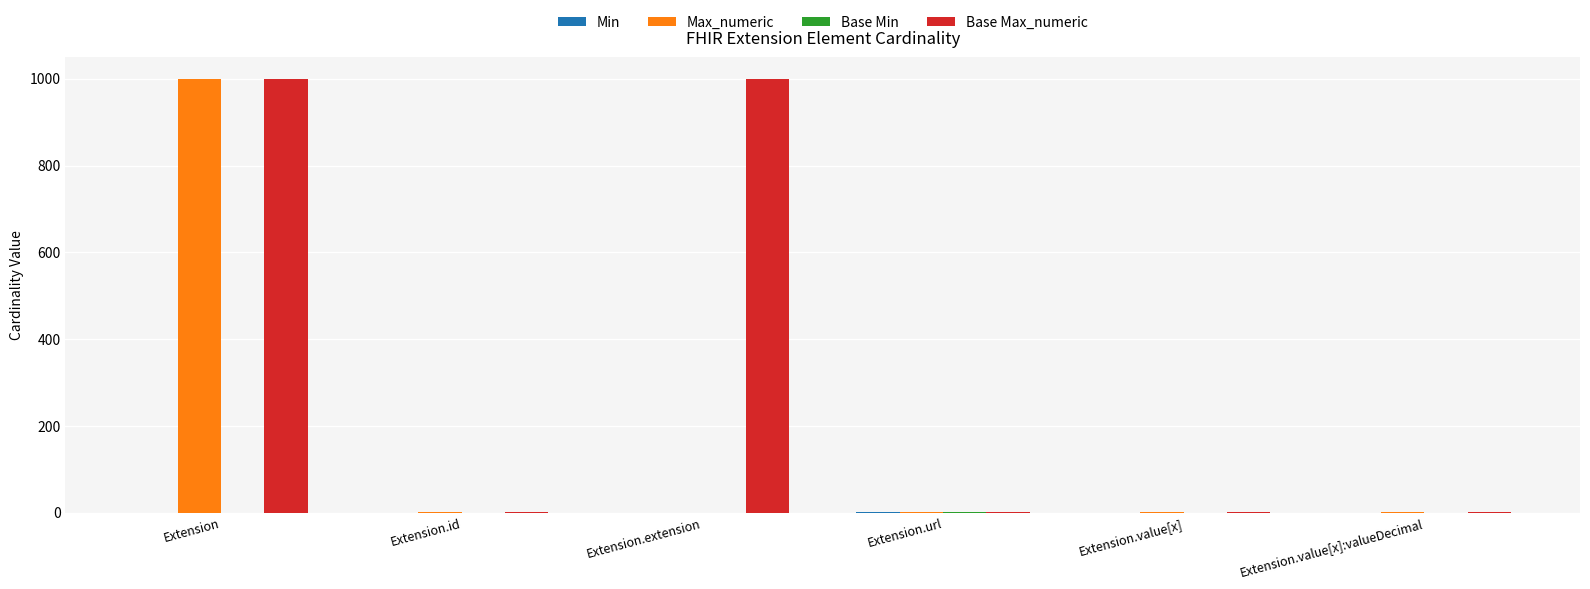

Which series changed the most between Extension.extension and Extension.value[x]:valueDecimal?

Base Max_numeric